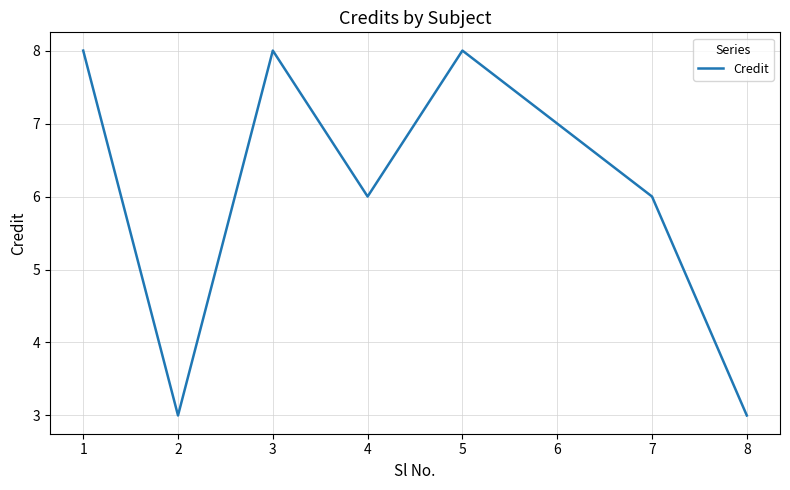

The chart shows a value of 3 at 8. True or false?

True